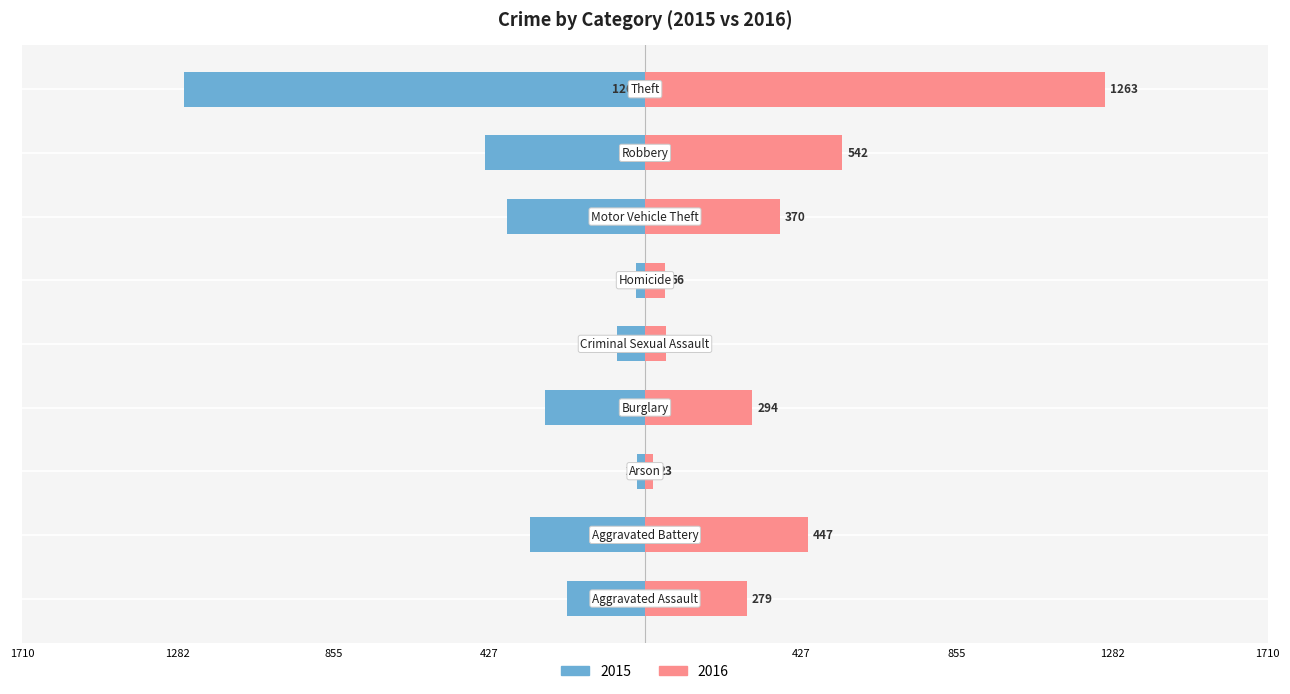

What are all the series names shown in the legend?

2015, 2016